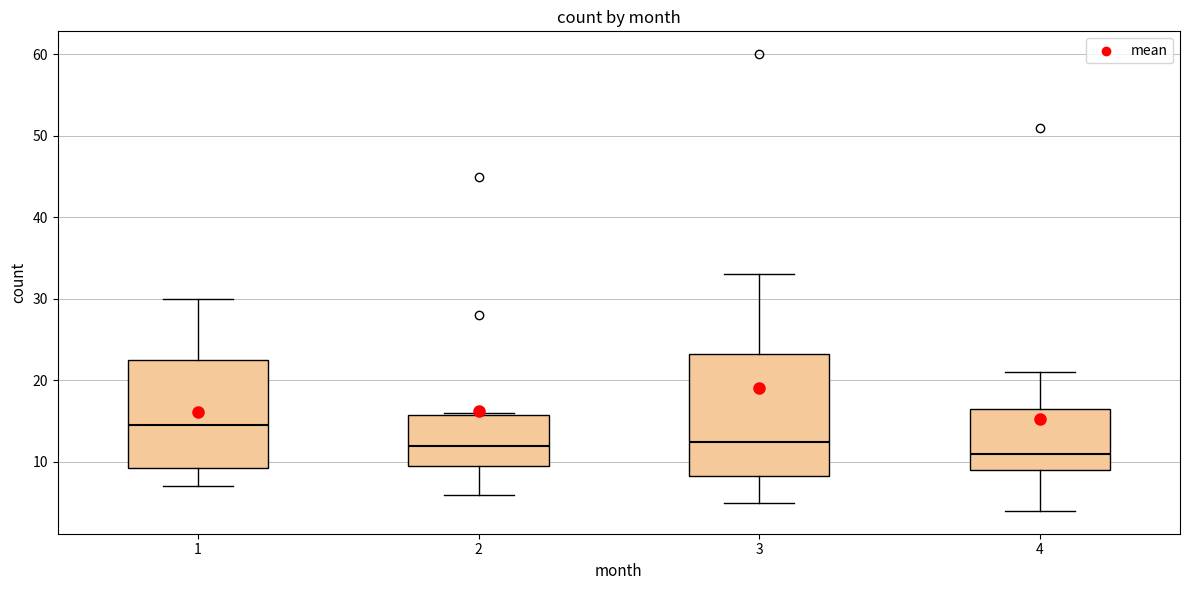

Reading left to right, transcribe this box plot: for each box, give where its median line is, the range the box spans, and where its two whiskers end, as read against the y-axis. The values are not printed on the chart, so give them approximately, as read against the axis.

1: median 15, box 9 to 23, whiskers 7 to 30
2: median 12, box 10 to 16, whiskers 6 to 16
3: median 13, box 8 to 23, whiskers 5 to 33
4: median 11, box 9 to 17, whiskers 4 to 21